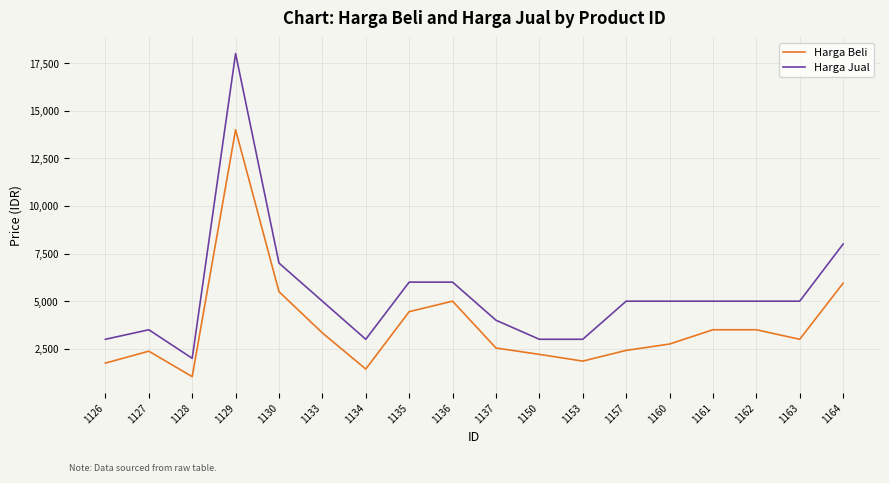

True or false: Harga Beli and Harga Jual cross at least once.

False